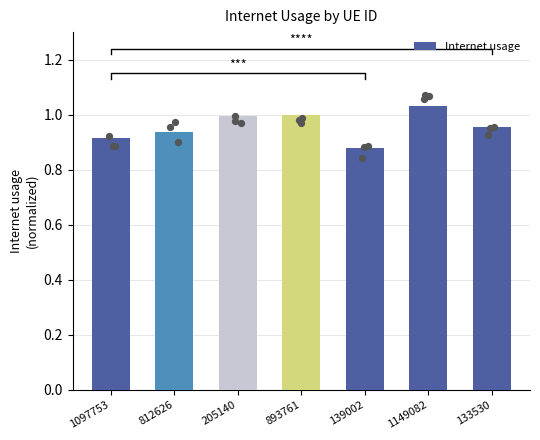

What is the change in value from 1149082 to 133530?

-0.1